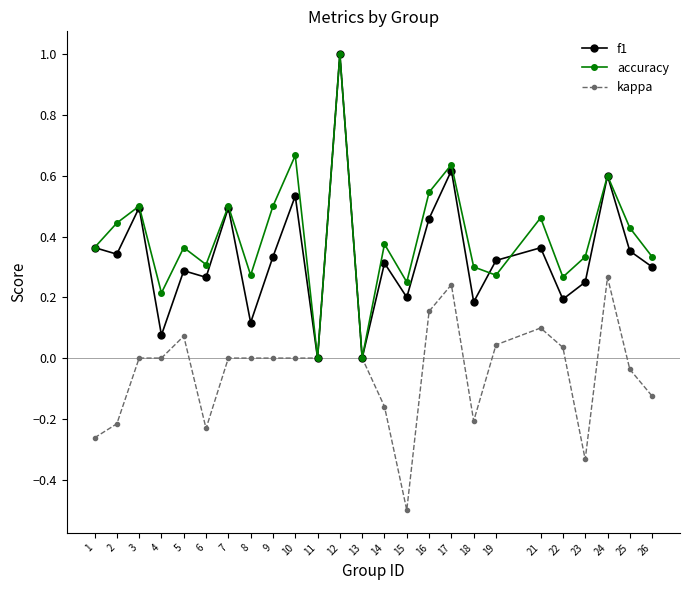

What is the total value across all series at 16?

1.2